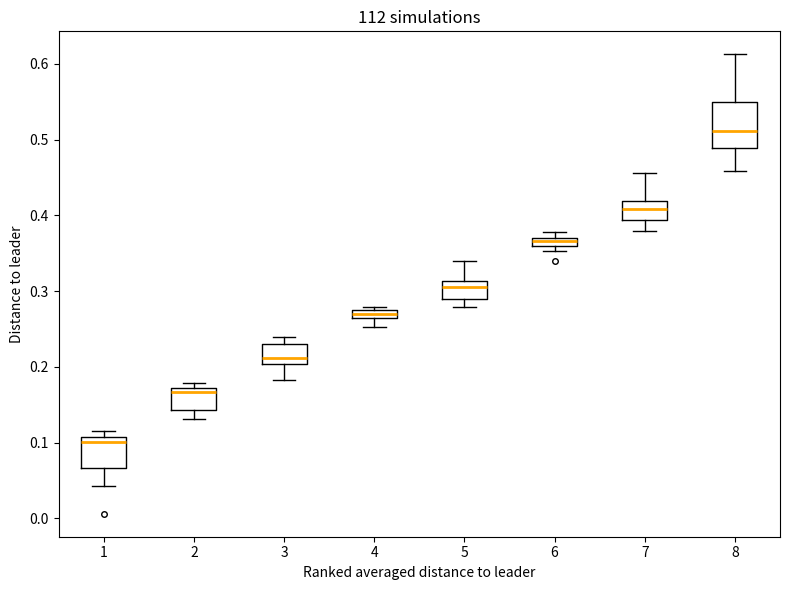

Comparing the boxes themselves (not the whiskers), which one is the tallest?

8